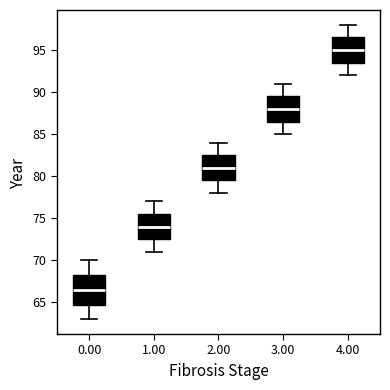

Which box's median line is the highest?

4.00